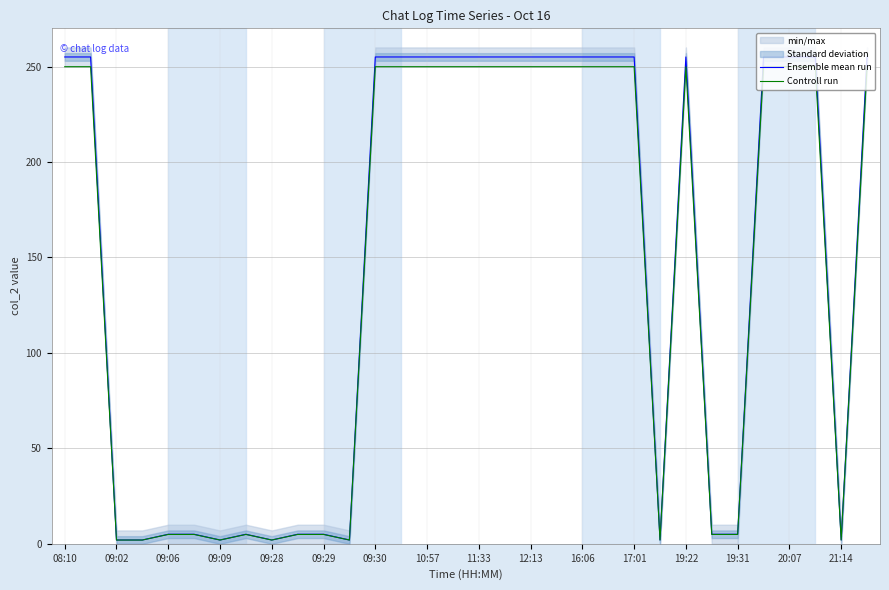

The value of Controll run at 19:22 is 249.9. True or false?

True